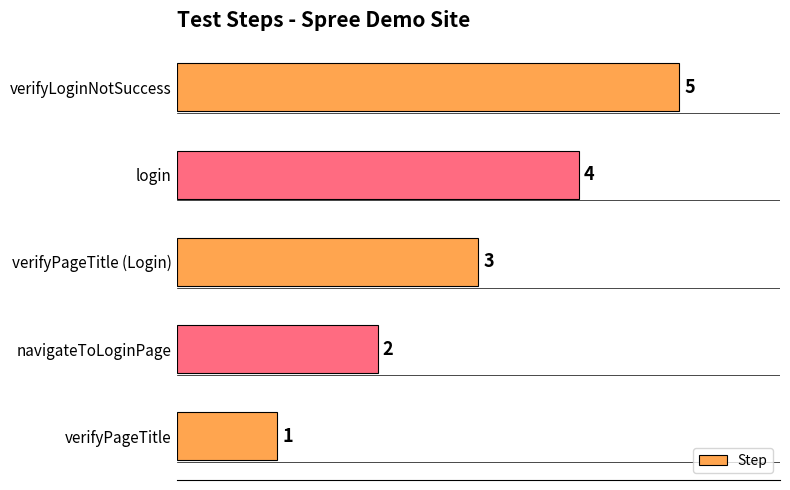

At which label is the value closest to 3?

verifyPageTitle (Login)